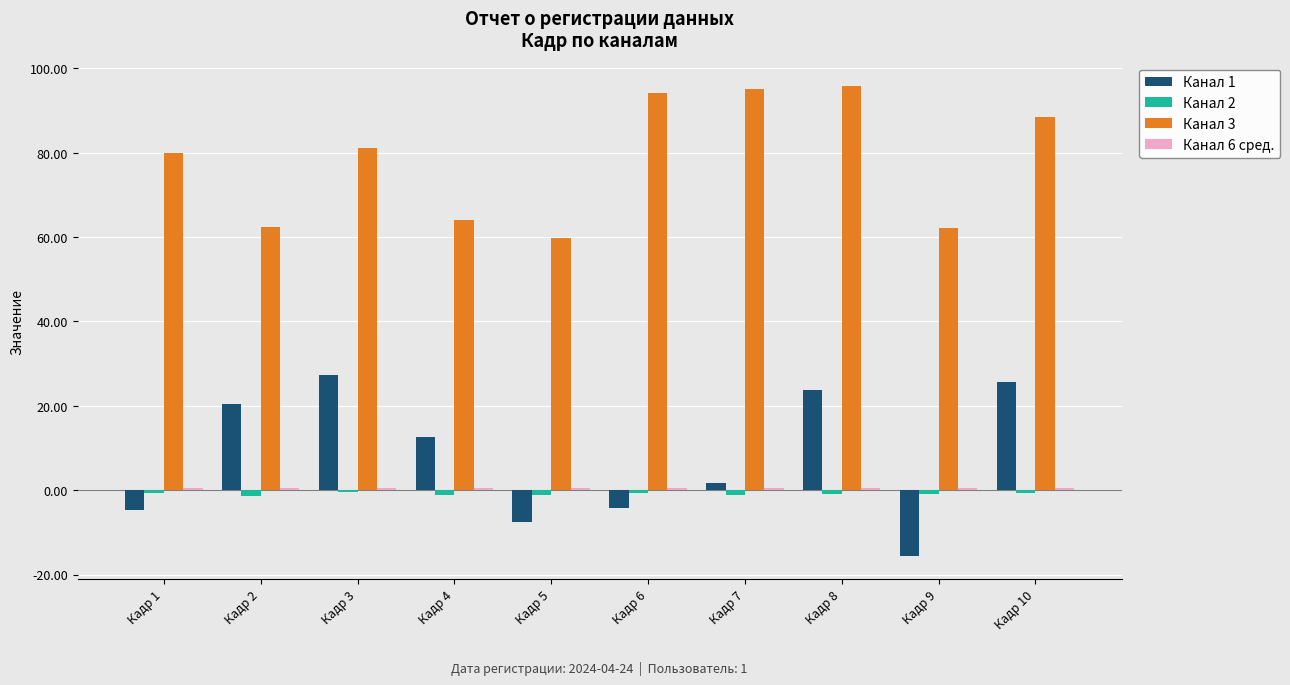

What is the smallest value displayed?

-15.5